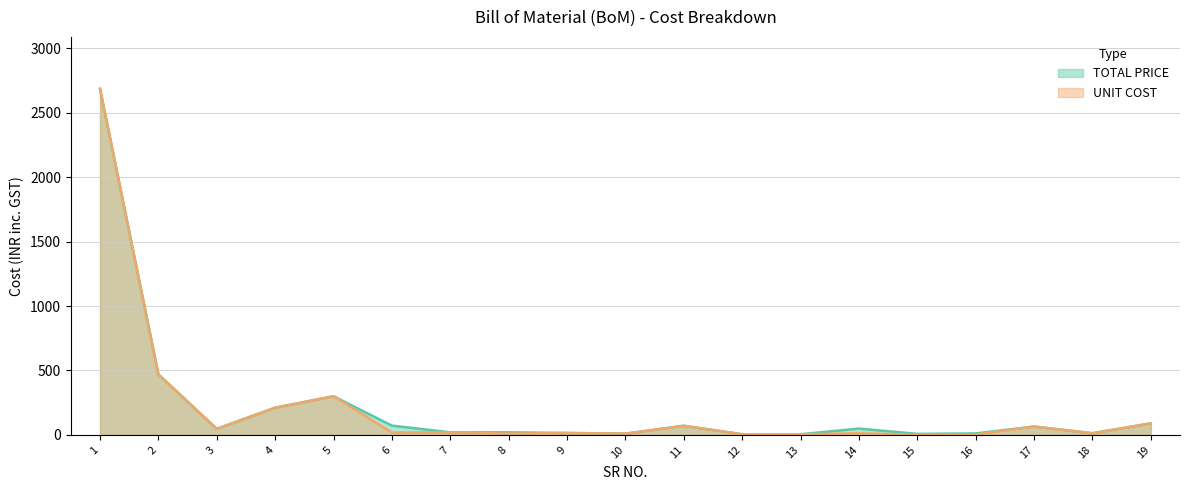

What is the value of the UNIT COST point at the 13th from the left?

5.0